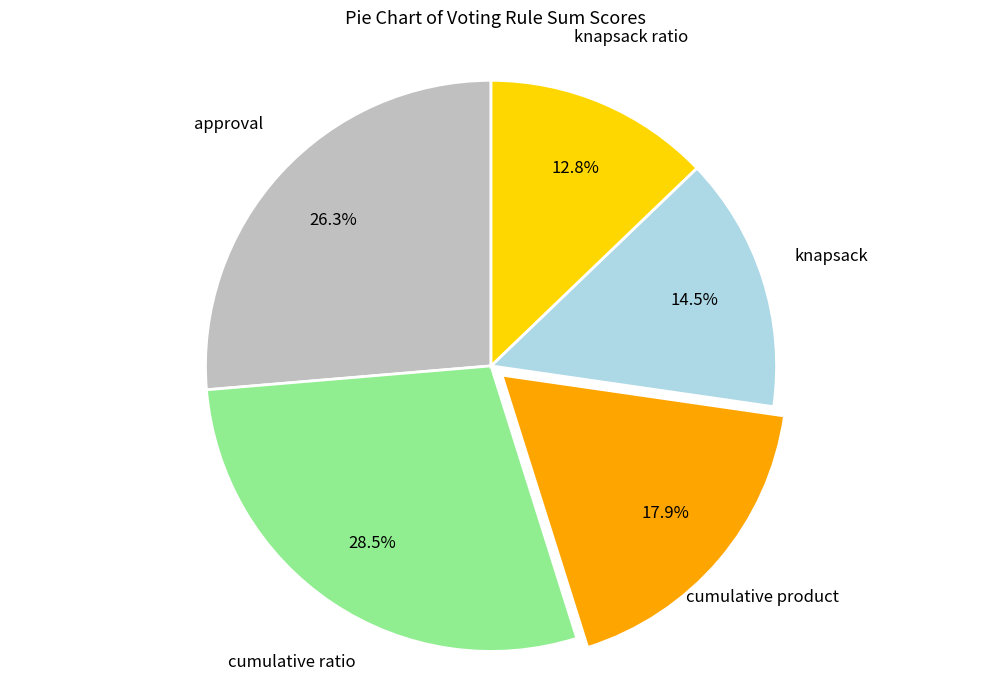

Rank the categories by value from highest to lowest.

cumulative ratio, approval, cumulative product, knapsack, knapsack ratio